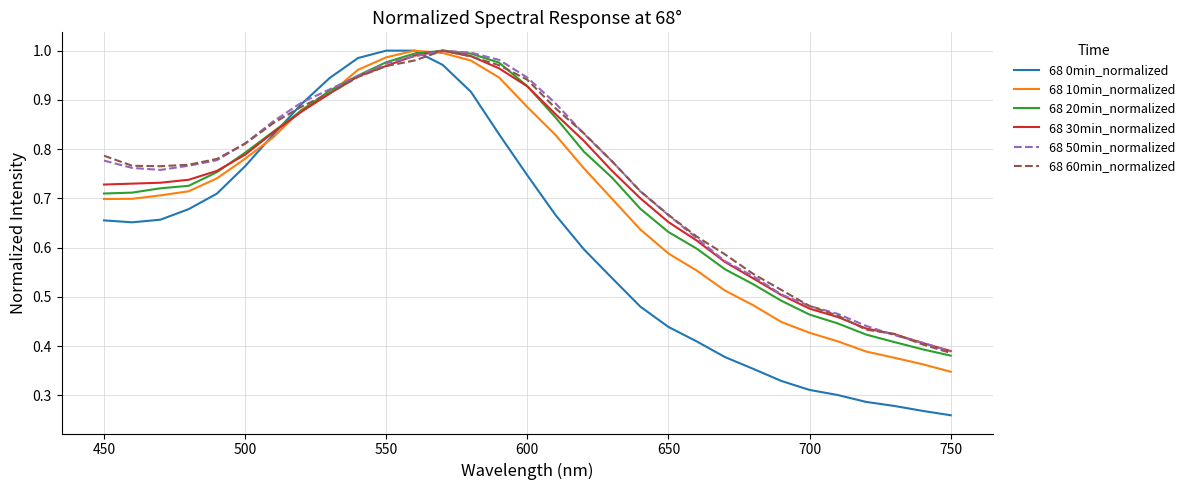

Which series has the largest range (max minus min)?

68 0min_normalized